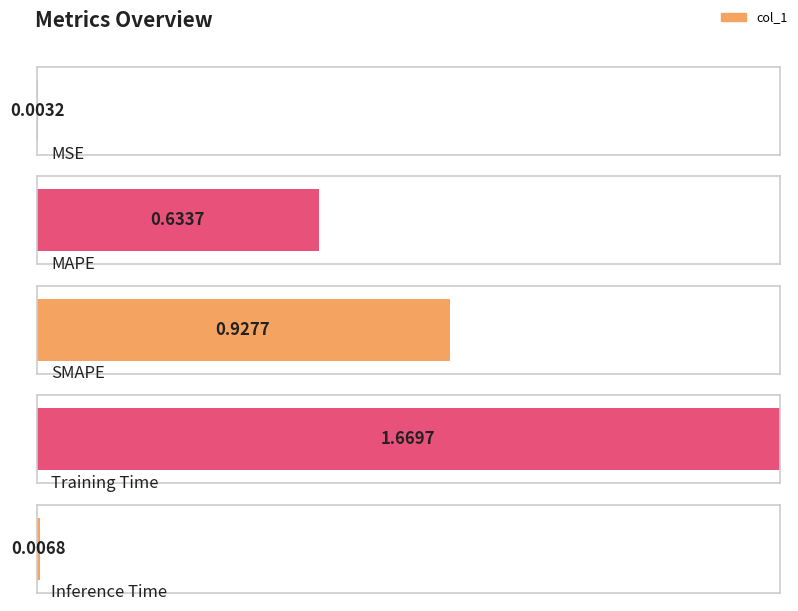

What is the label of the 4th bar from the left?

Training Time